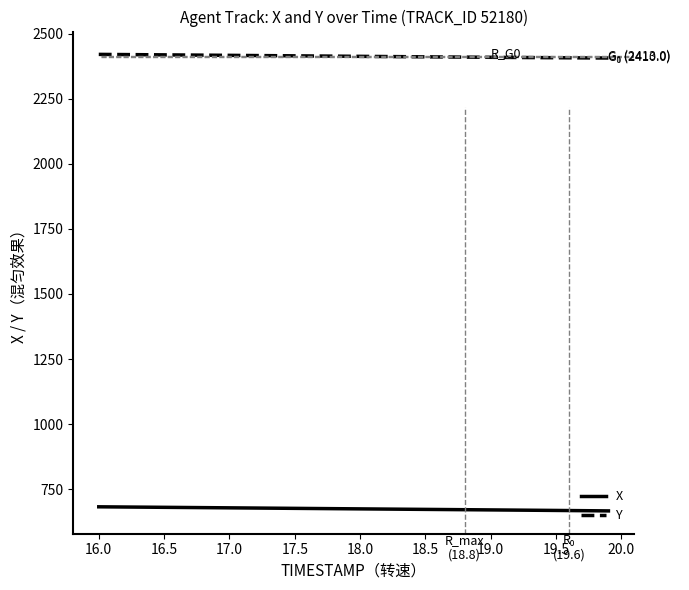

True or false: Y and X cross at least once.

False